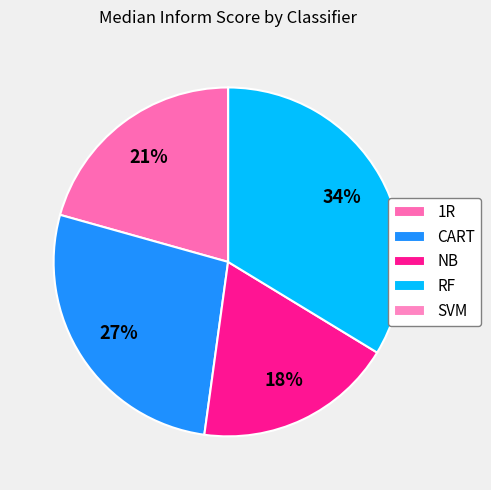

Count the number of slices in the pie.

5